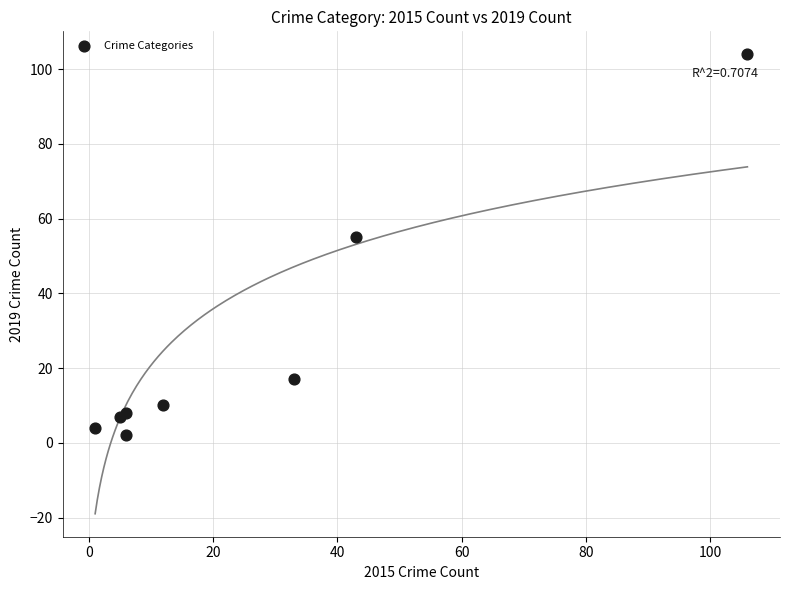

What Y value in the scatter plot is closest to 53?

55